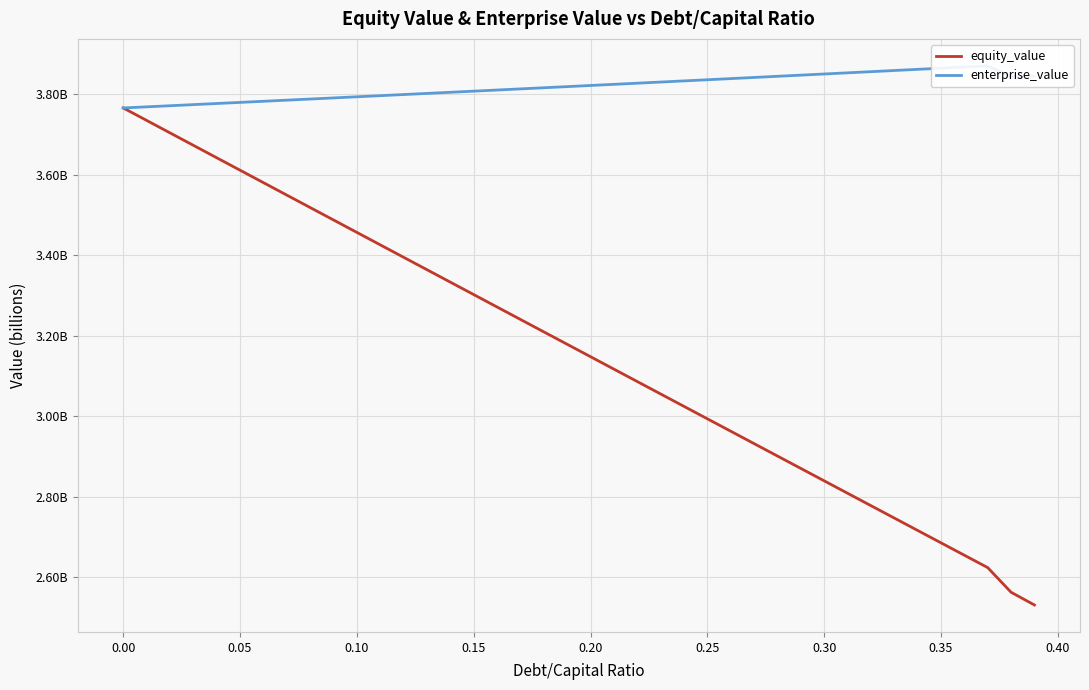

True or false: enterprise_value and equity_value cross at least once.

False